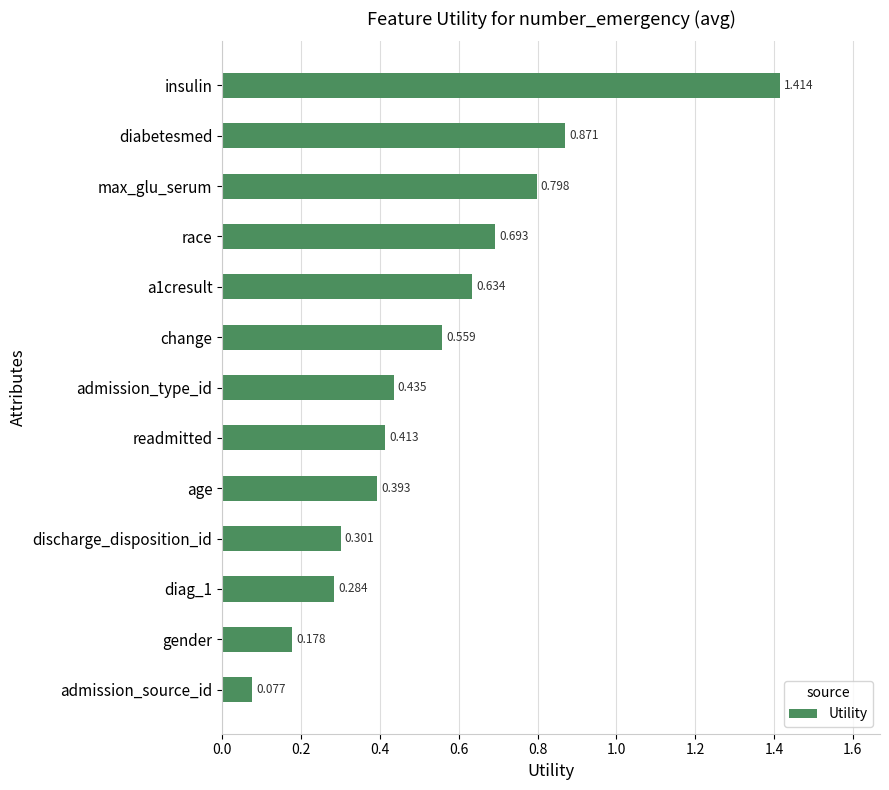

Between readmitted and insulin, which is larger?

insulin